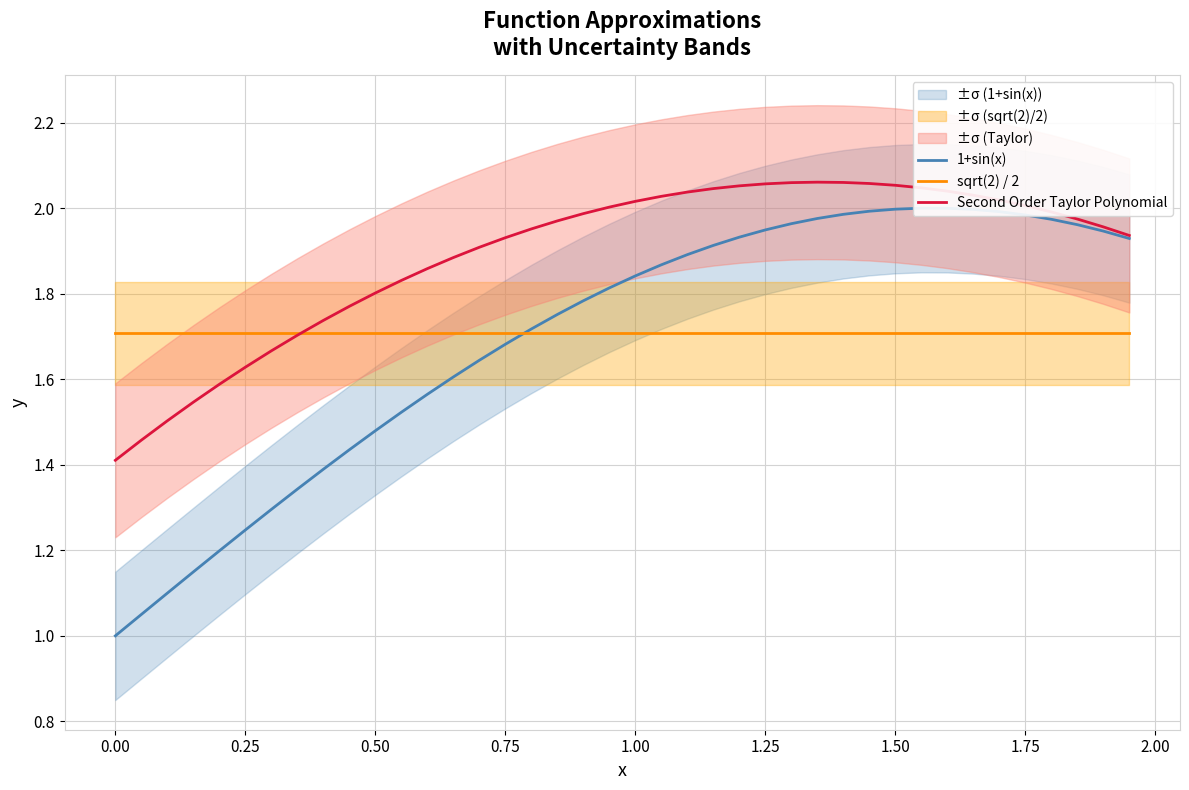

Is it true that Second Order Taylor Polynomial equals 2.0 at 1.75?

True